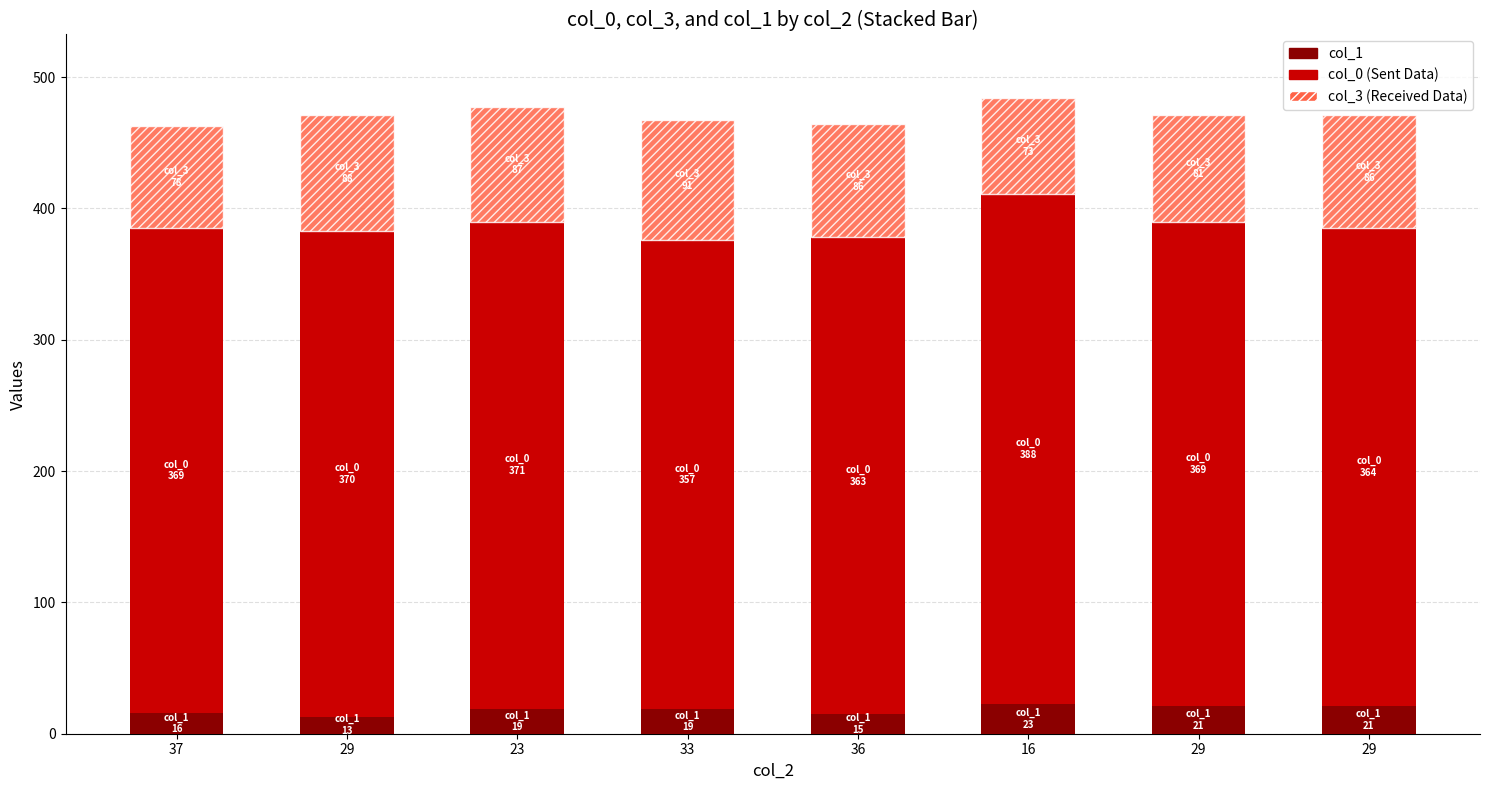

What is the total value across all series at 29?

471